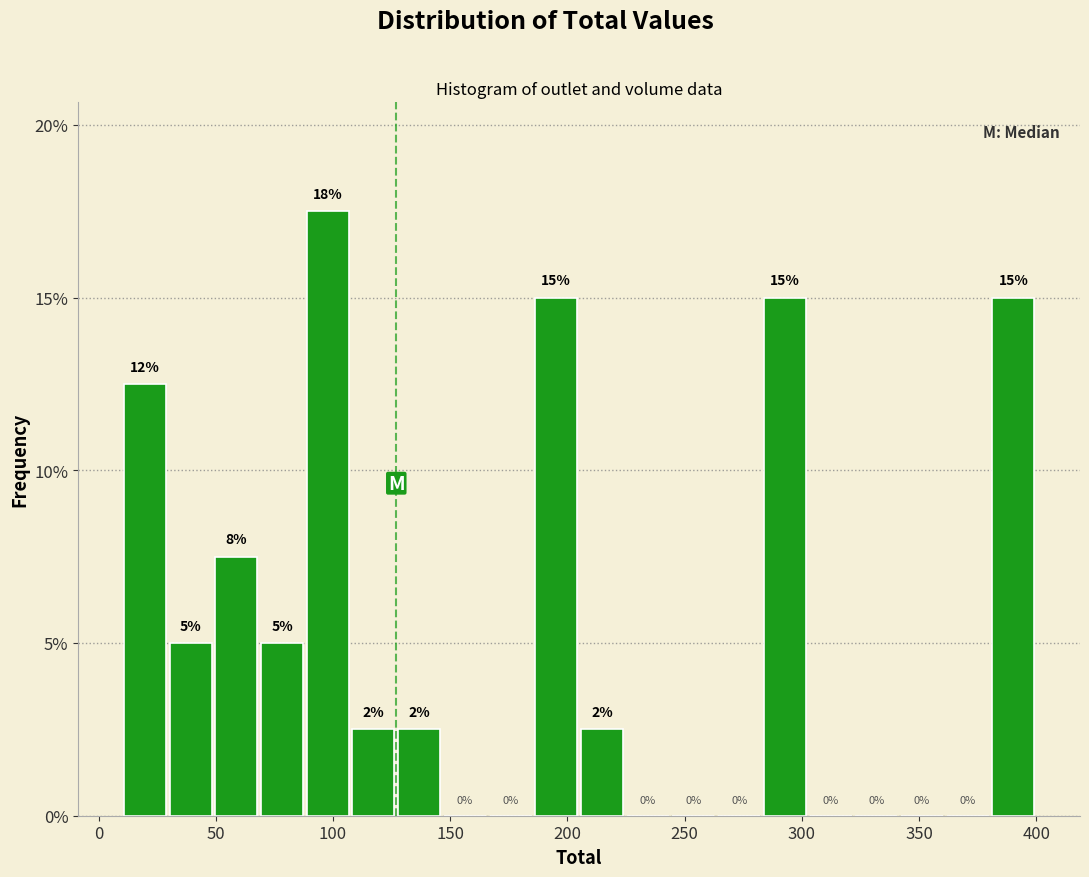

Read against the x-axis, roughly where is the centre of the tallest bar?

100